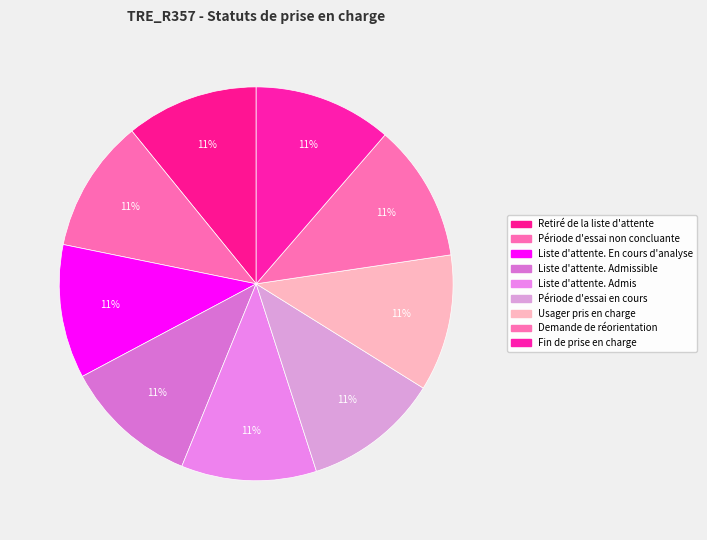

Rank the categories by value from lowest to highest.

Retiré de la liste d'attente, Période d'essai non concluante, Liste d'attente. En cours d'analyse, Liste d'attente. Admissible, Liste d'attente. Admis, Période d'essai en cours, Usager pris en charge, Demande de réorientation, Fin de prise en charge